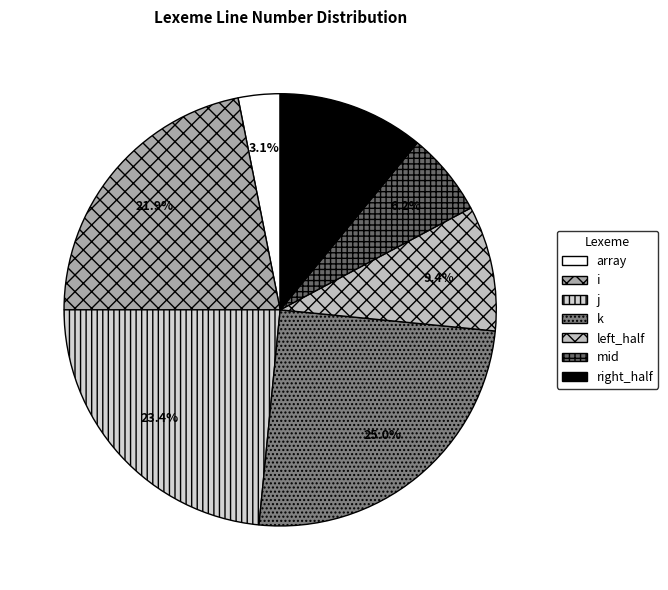

To the nearest percent, what is the difference between the left_half and j slice percentages?

14%